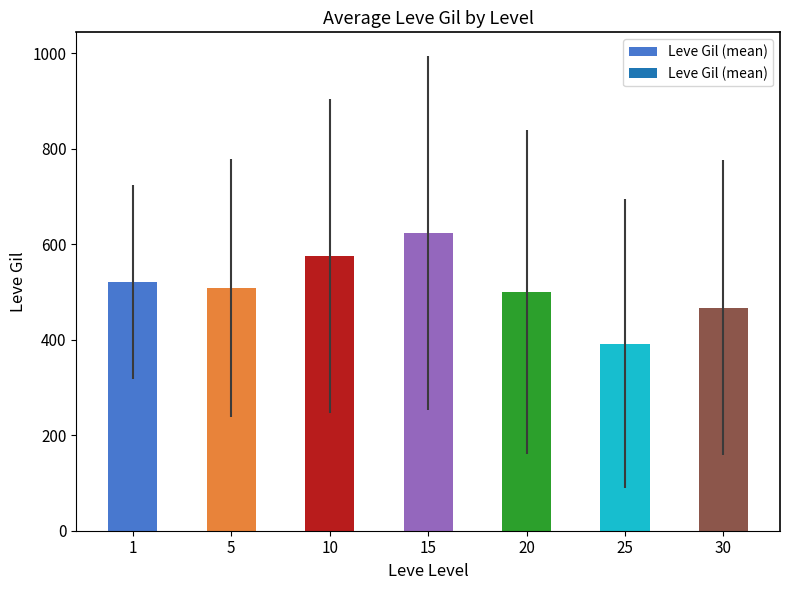

What is the value of the 1st bar from the left?

521.7